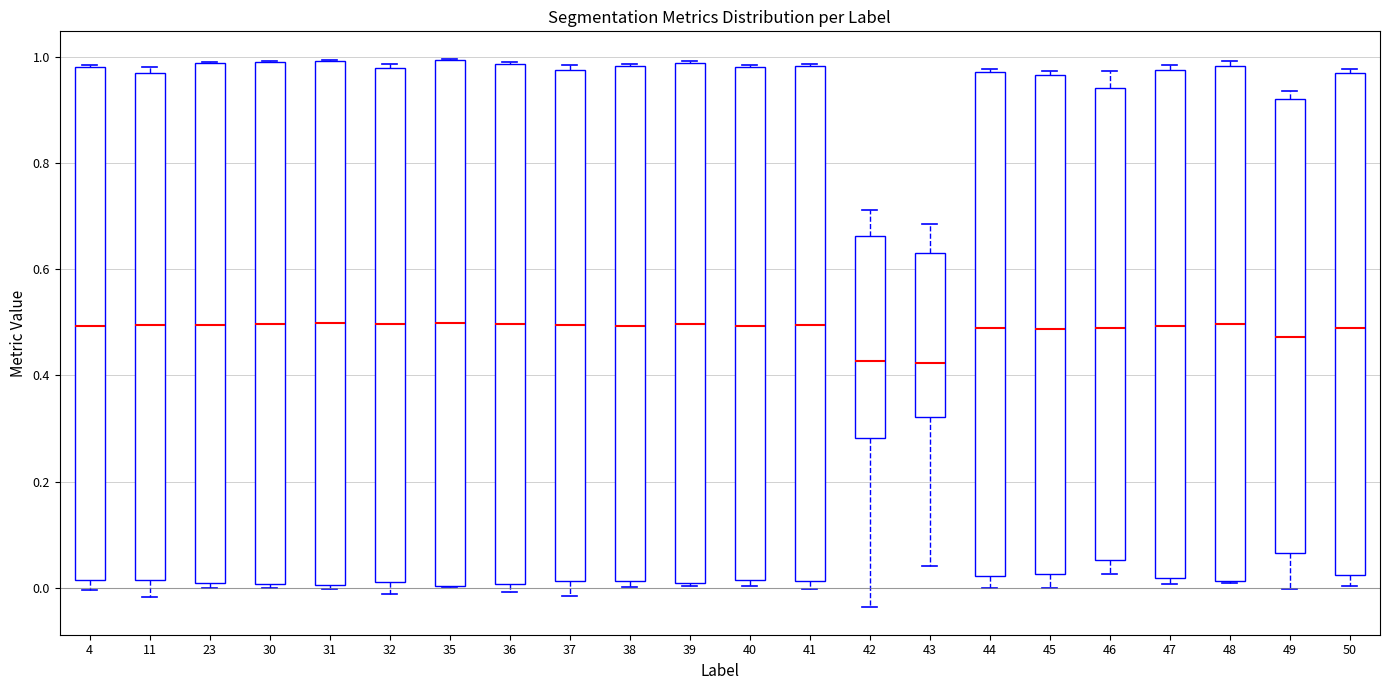

Where is the upper edge of the box at x = 41 on the y-axis? The values are not printed on the chart, so give them approximately, as read against the axis.

0.98